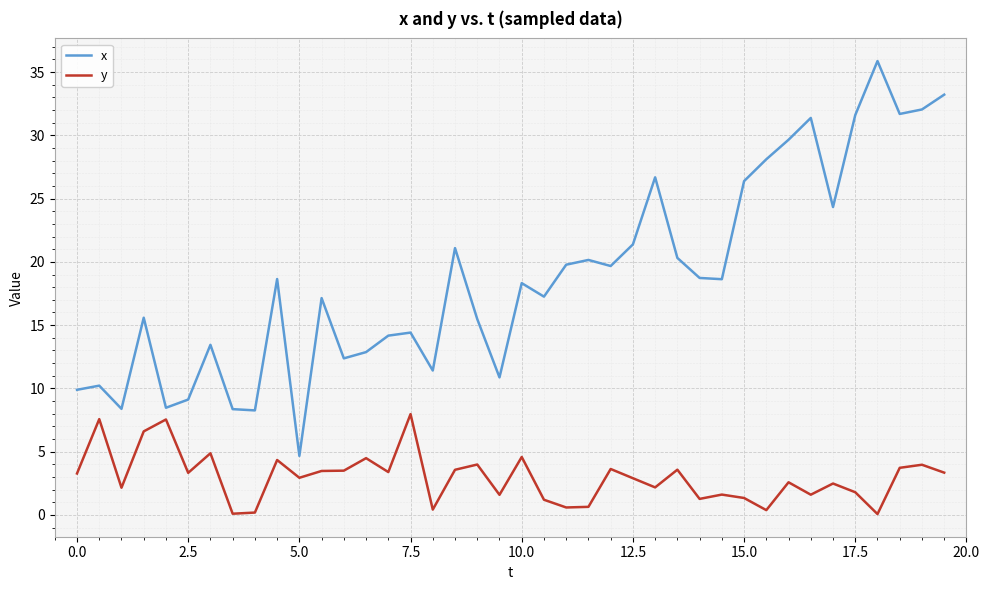

What is the maximum value shown in the chart?

35.9